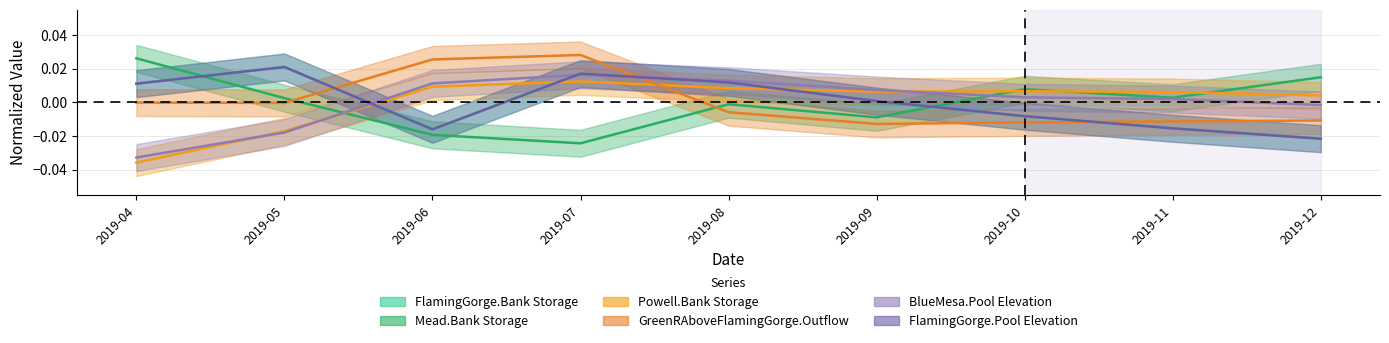

At which label does BlueMesa.Pool Elevation first exceed 0?

2019-06